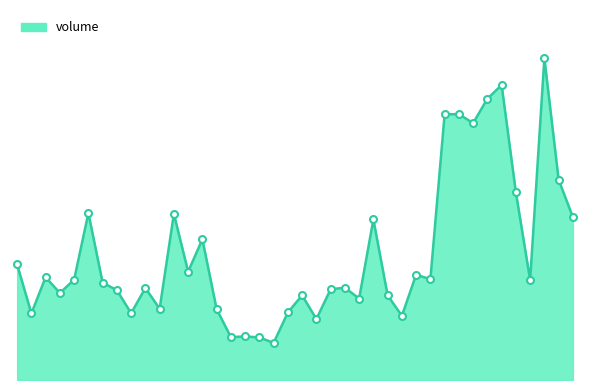

At which category does the data reach its first local valley?

2019-01-03